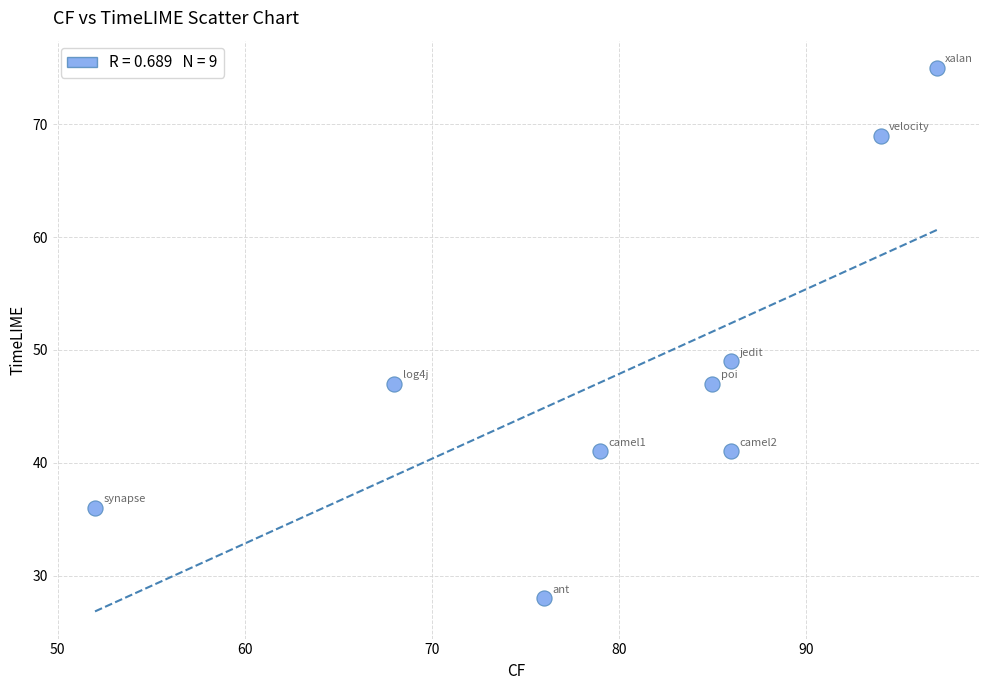

What is the average X value?

80